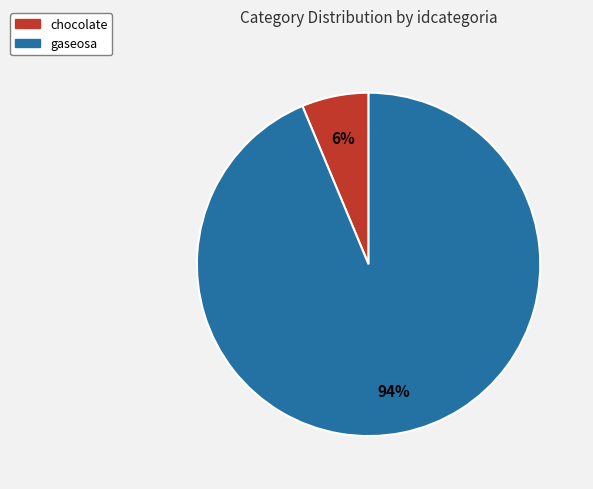

To the nearest percent, what percentage of the pie is gaseosa?

94%